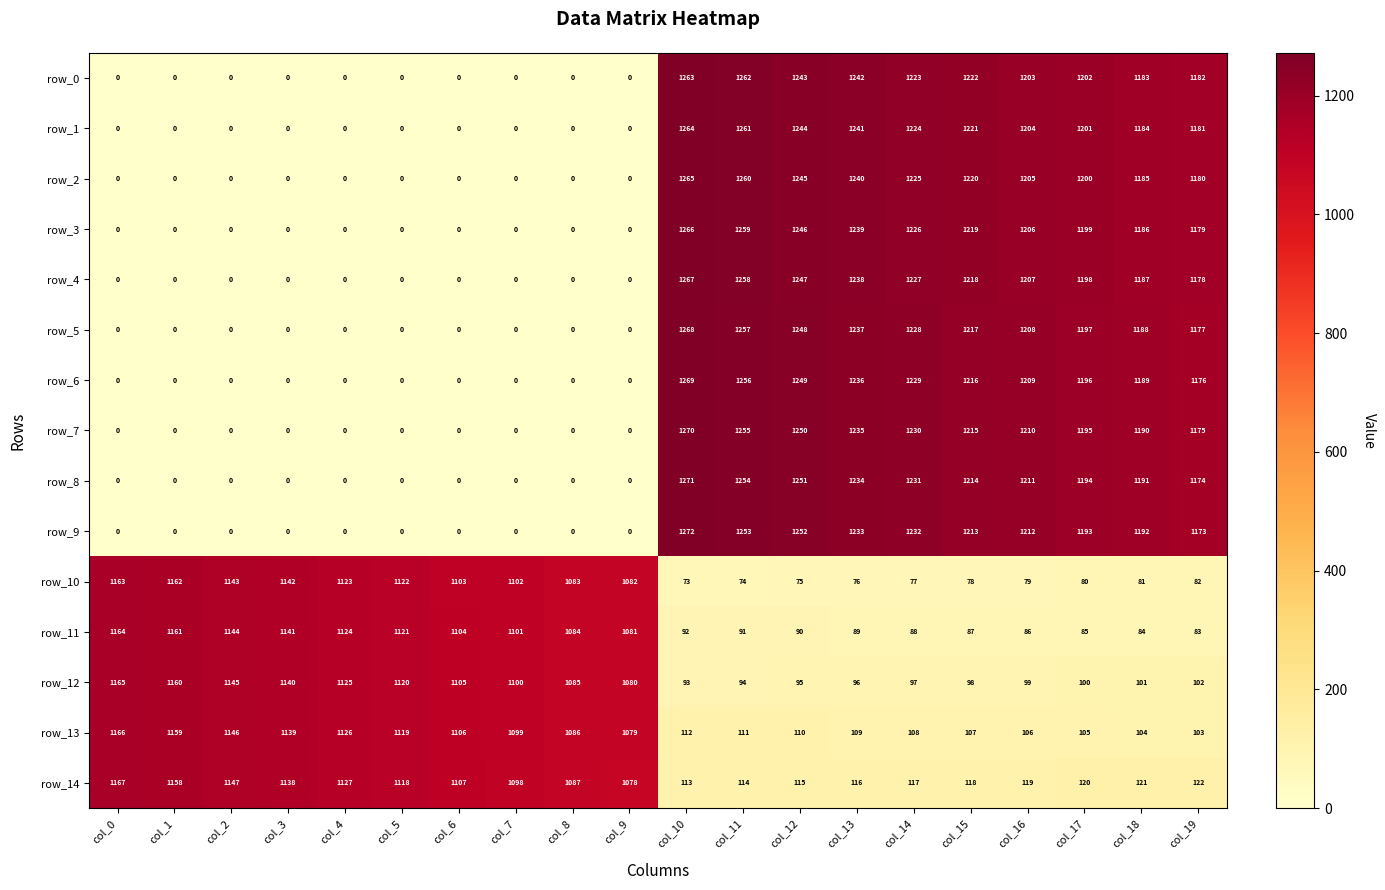

List the series in order of their peak value, lowest first.

row_10, row_11, row_12, row_13, row_14, row_0, row_1, row_2, row_3, row_4, row_5, row_6, row_7, row_8, row_9